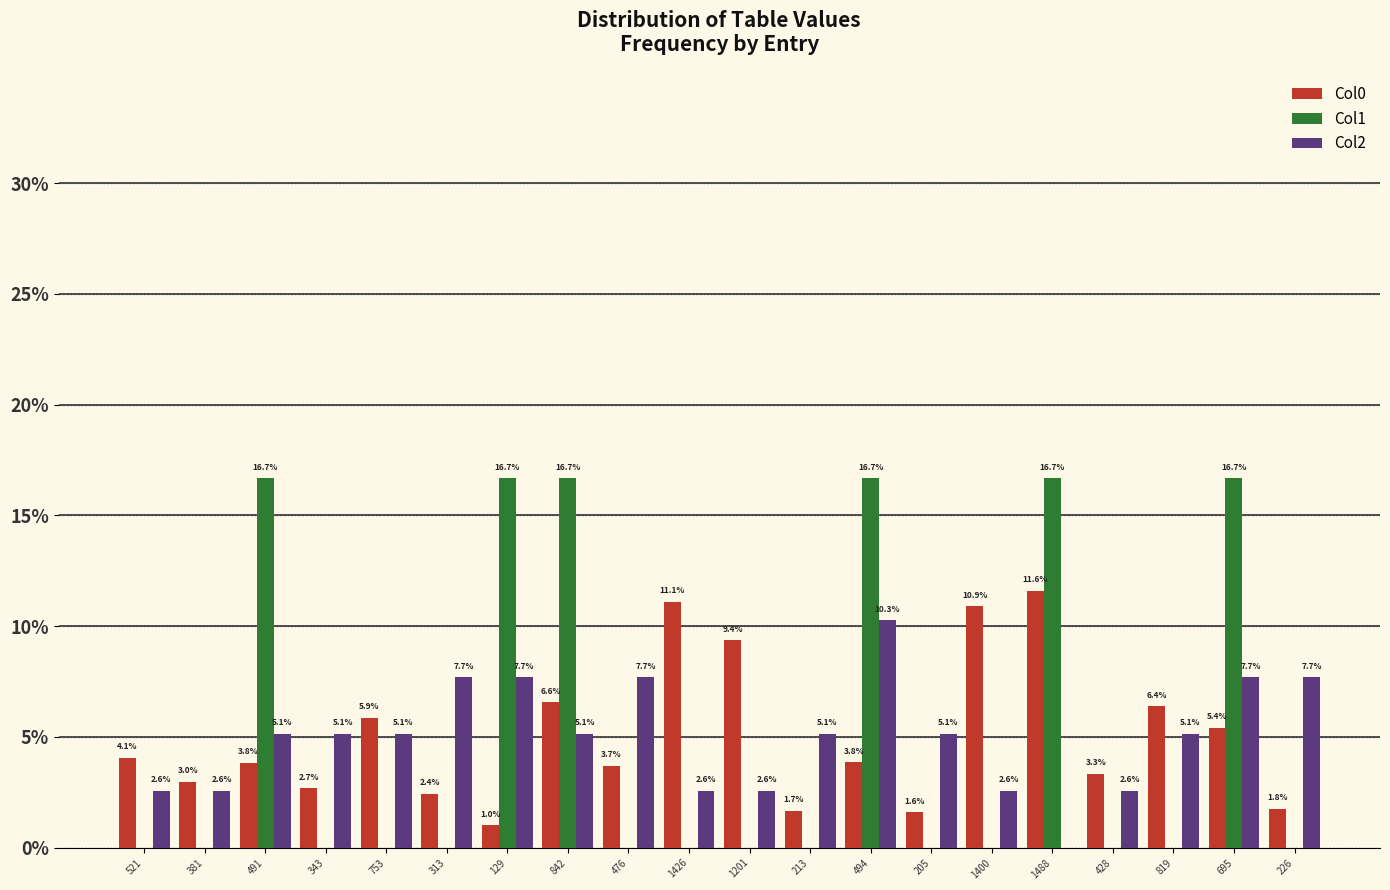

Which series has the largest range (max minus min)?

Col1